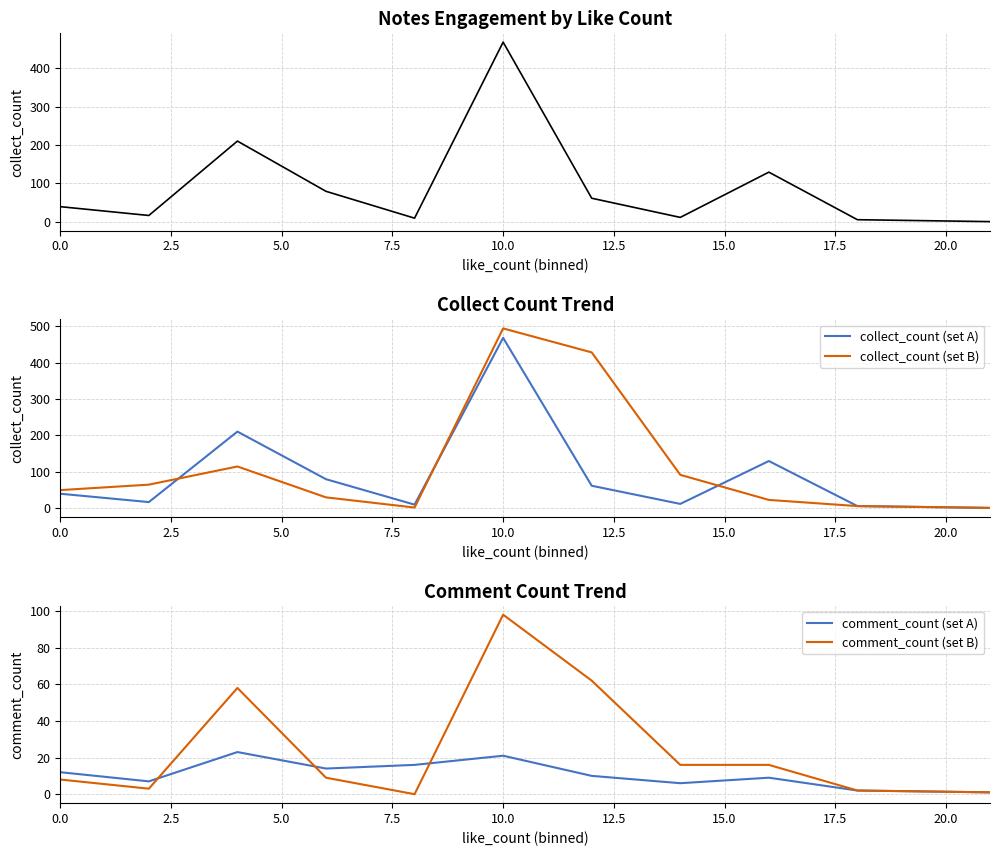

True or false: comment_count (set A) has a value of 29 at 10.0.

False